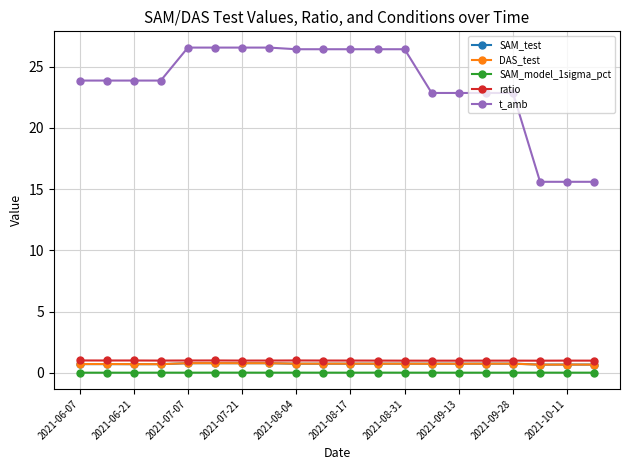

True or false: t_amb and ratio intersect in this chart.

False